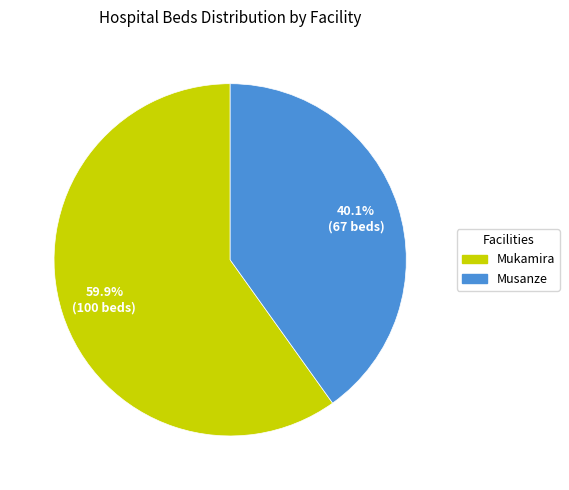

Which slice is the largest?

Mukamira